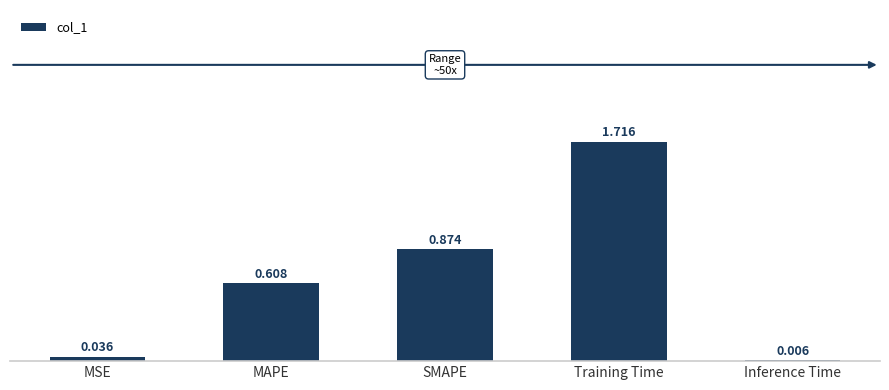

Between SMAPE and MSE, which is larger?

SMAPE